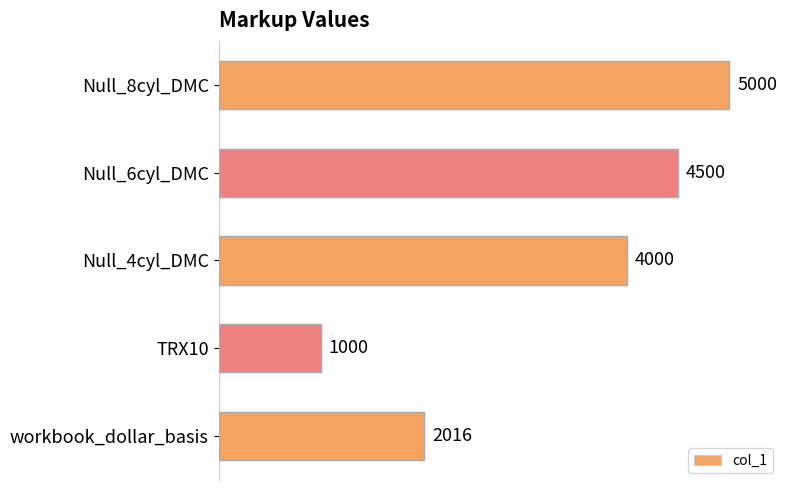

What is the difference between the second highest and second lowest values?

2484